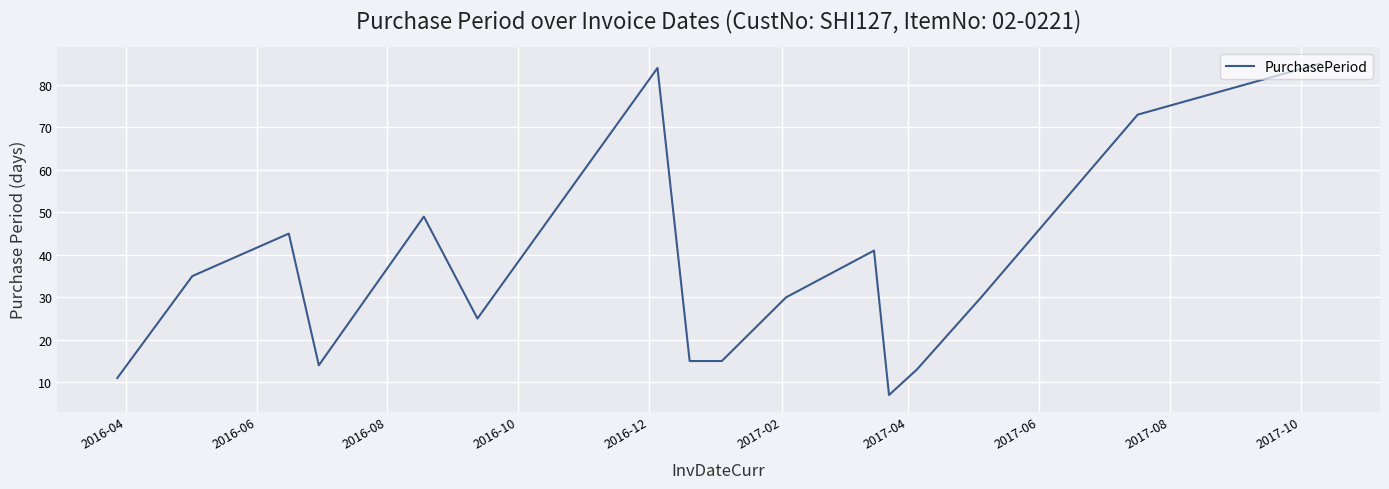

What is the difference between the maximum and minimum values?

78